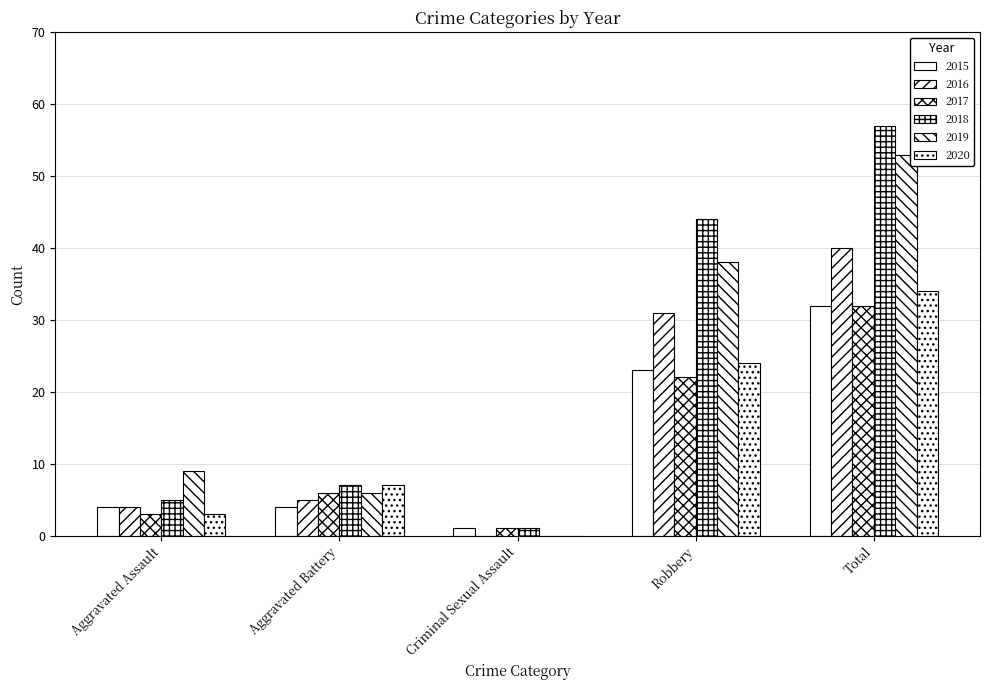

The value of 2017 at Criminal Sexual Assault is 1. True or false?

True